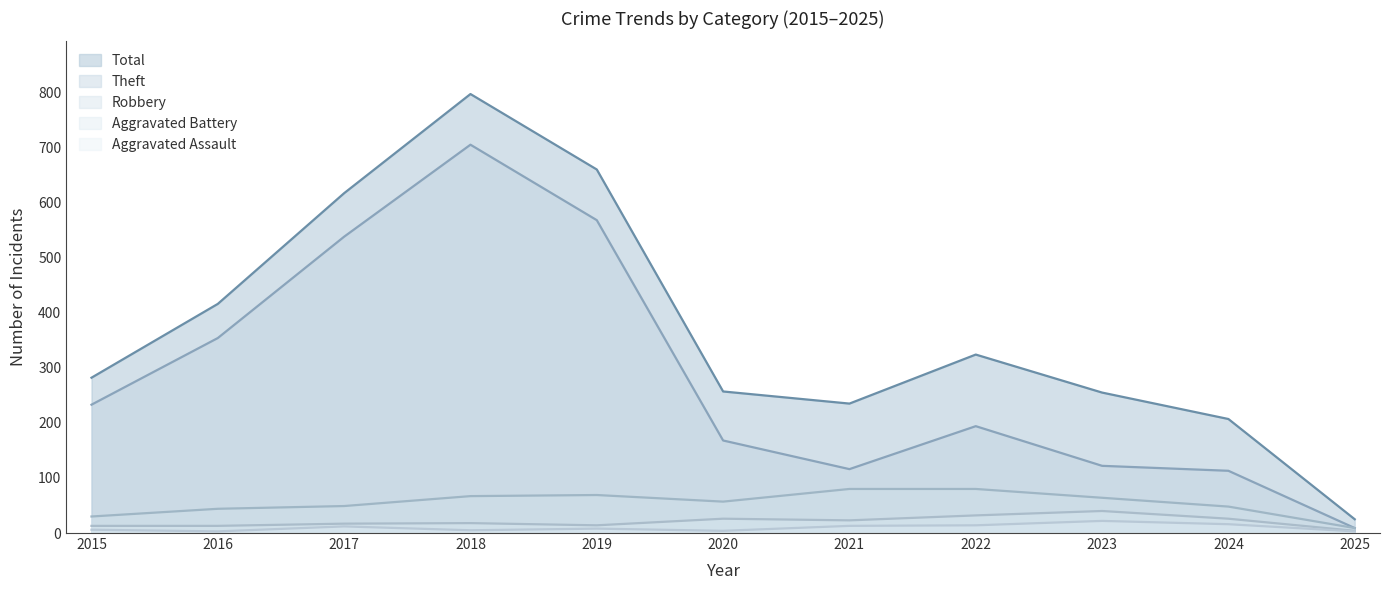

Reading right to left, what are all the values shown in this chart?

Robbery: 9	48	64	80	80	57	69	67	49	44	30
Theft: 9	113	122	194	116	168	568	705	538	354	233
Aggravated Battery: 4	26	40	32	23	26	14	18	17	13	13
Aggravated Assault: 3	16	22	14	13	4	8	5	12	3	6
Total: 25	207	255	324	235	257	660	797	617	416	282